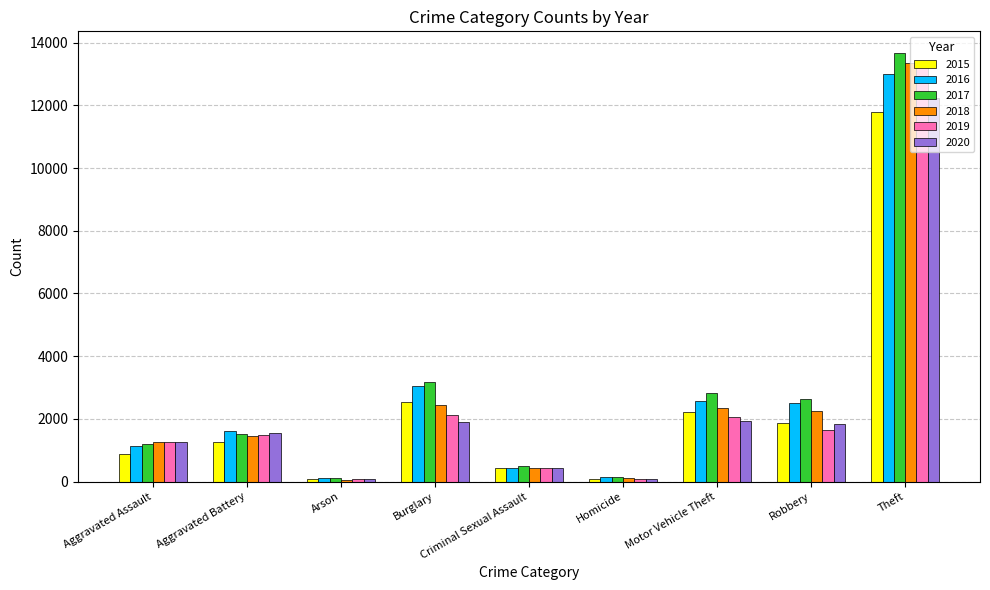

Between Criminal Sexual Assault and Motor Vehicle Theft, which series saw the biggest shift?

2017